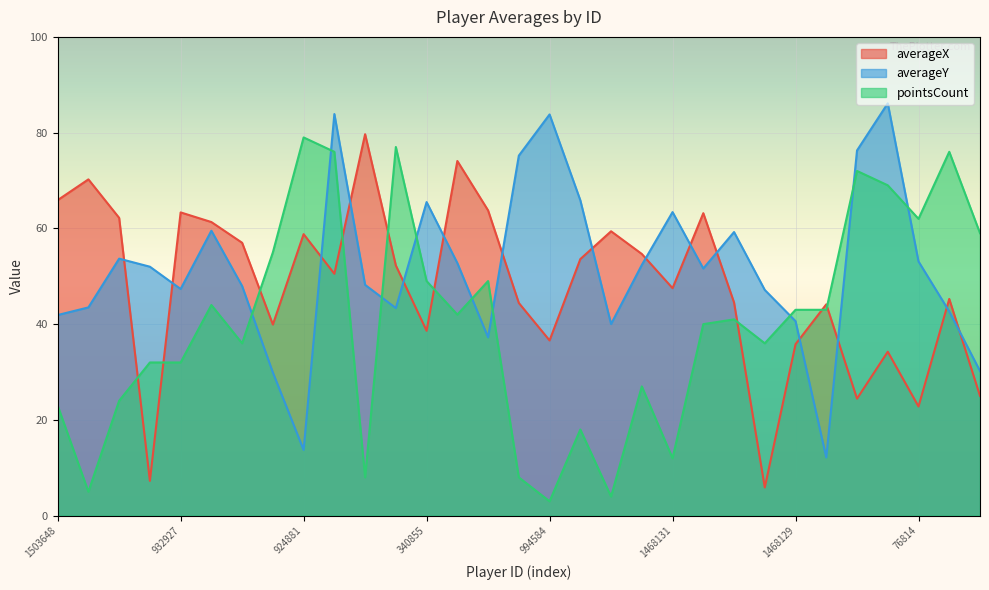

Is the value of pointsCount at 922869 greater than the value of averageX at 1468131?

No